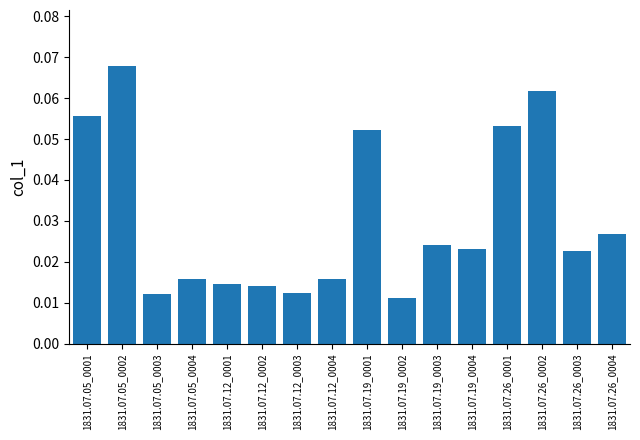

What is the label of the 9th bar from the right?

1831.07.12_0004